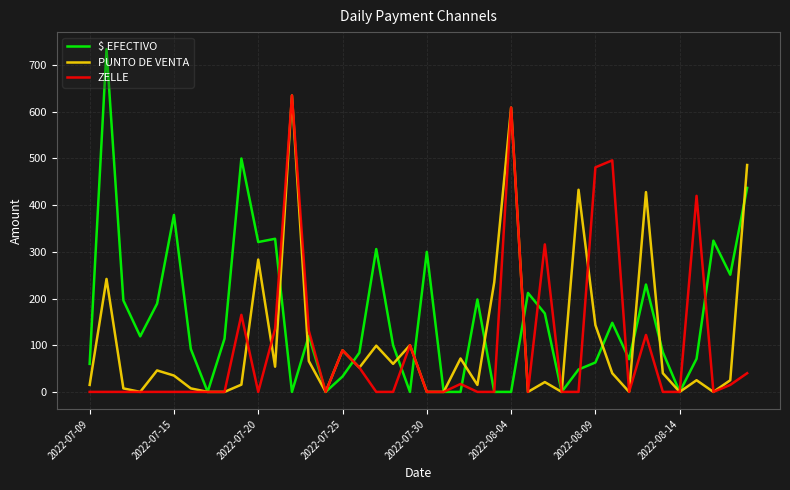

Which series has the widest spread of values?

$ EFECTIVO